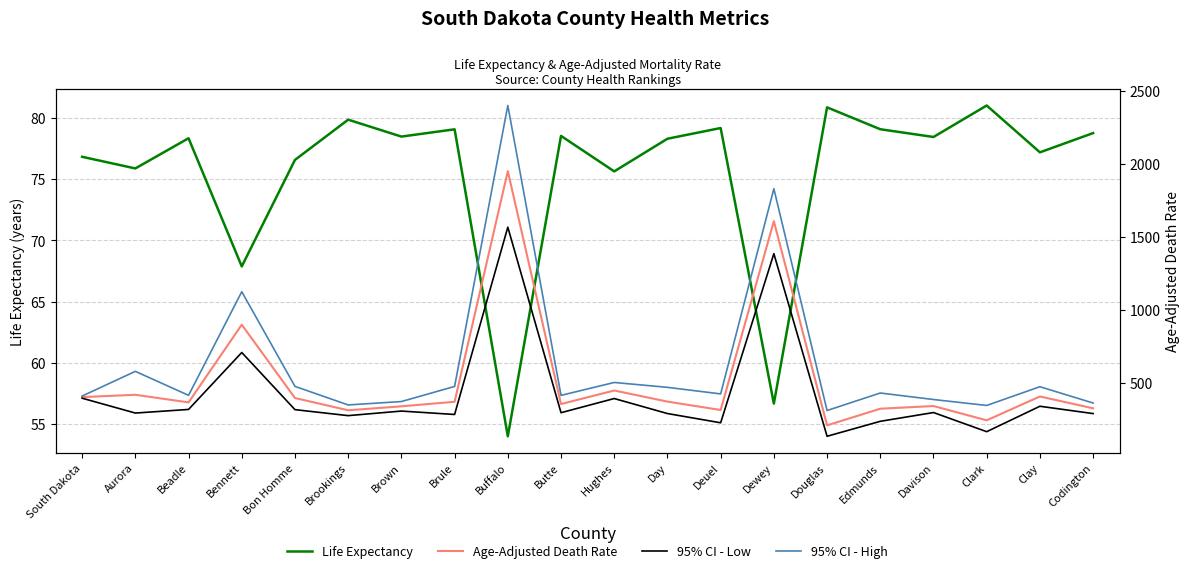

The value of Age-Adjusted Death Rate at South Dakota is 401.5. True or false?

True